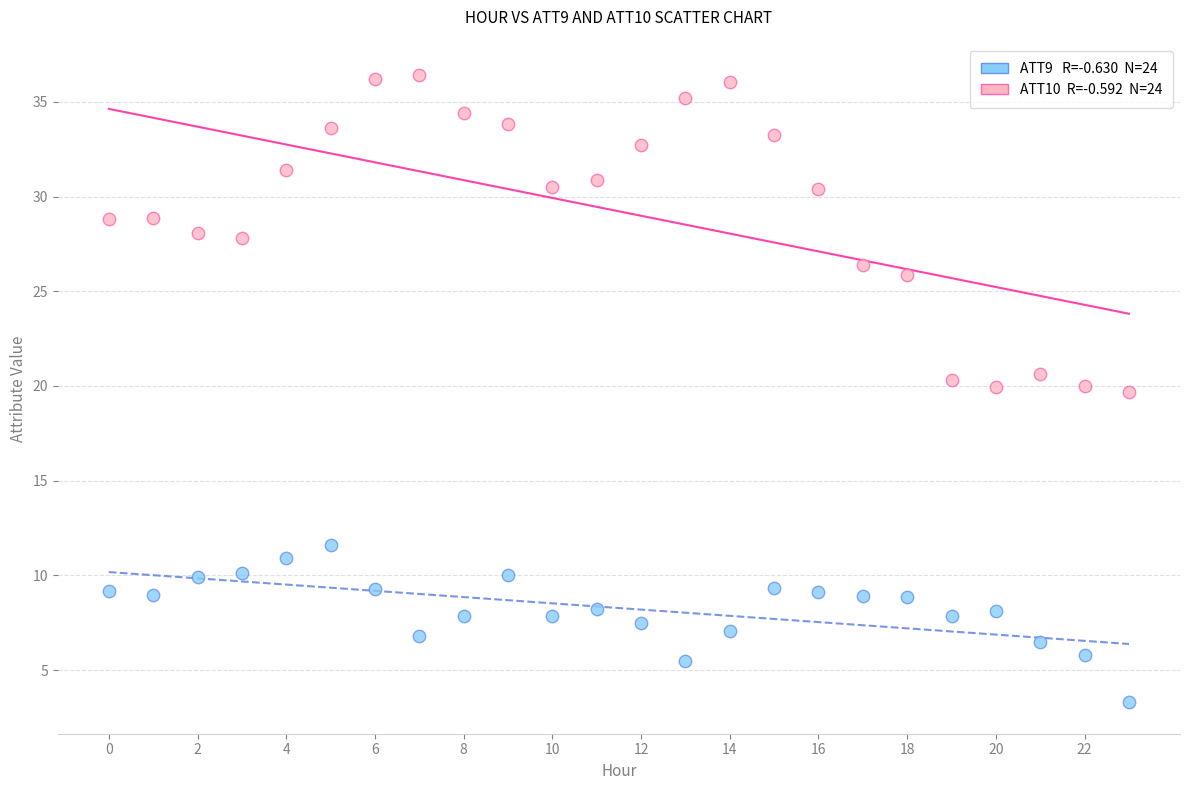

Across all data points, what is the range of Y values (max minus min)?

33.1